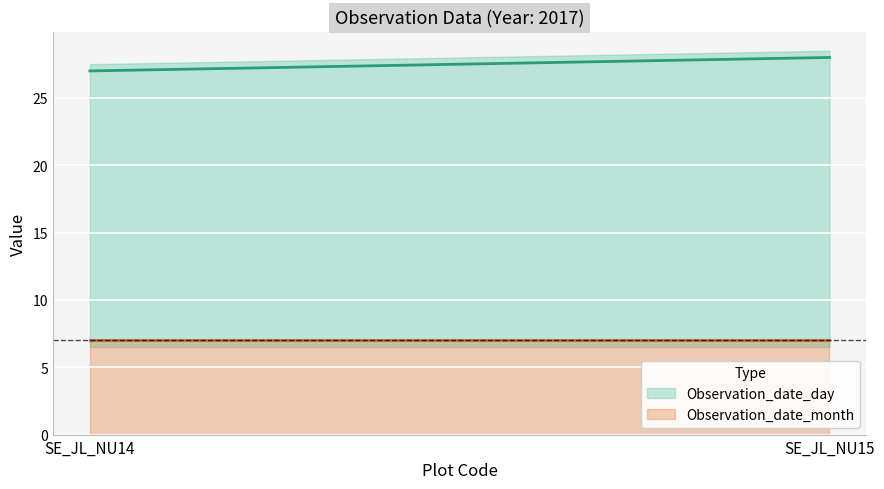

The Observation_date_month series shows 7 at SE_JL_NU15. True or false?

True